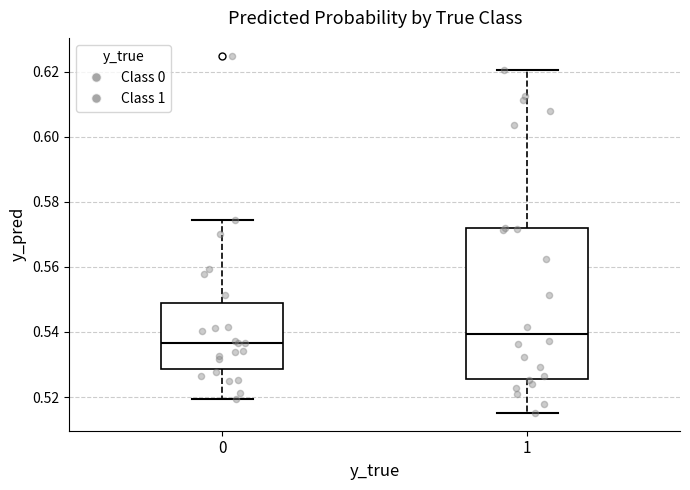

Comparing the boxes themselves (not the whiskers), which one is the tallest?

1